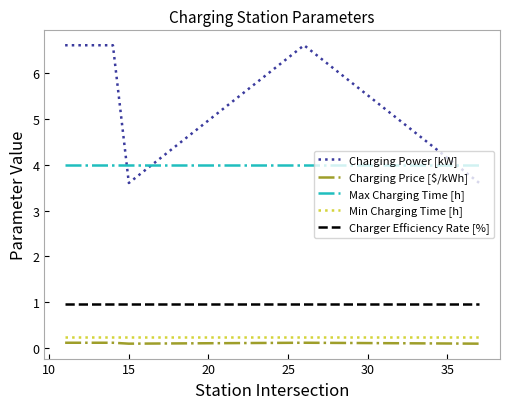

What is the greatest value displayed?

6.6